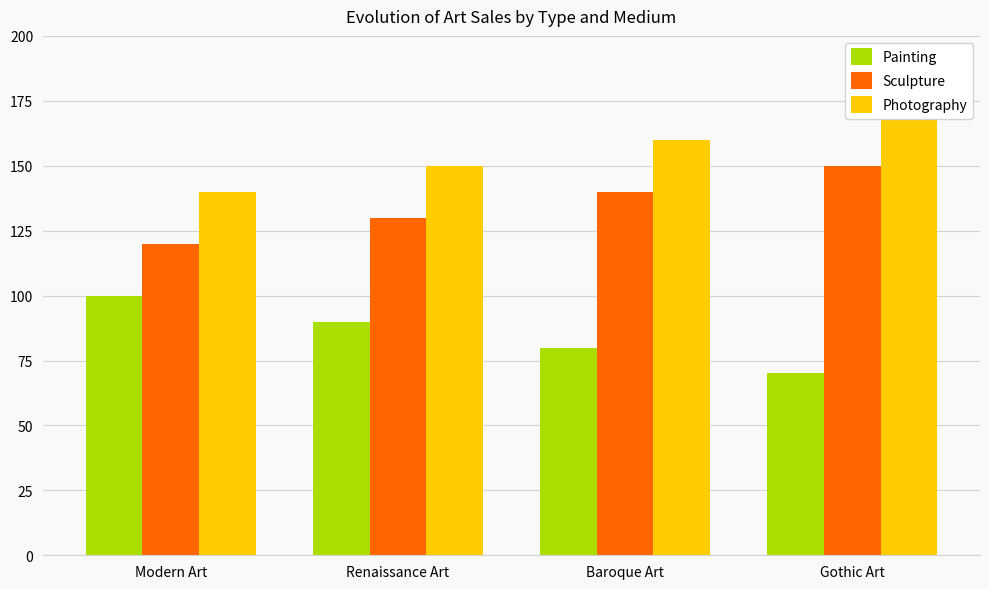

Which series has the largest range (max minus min)?

Photography